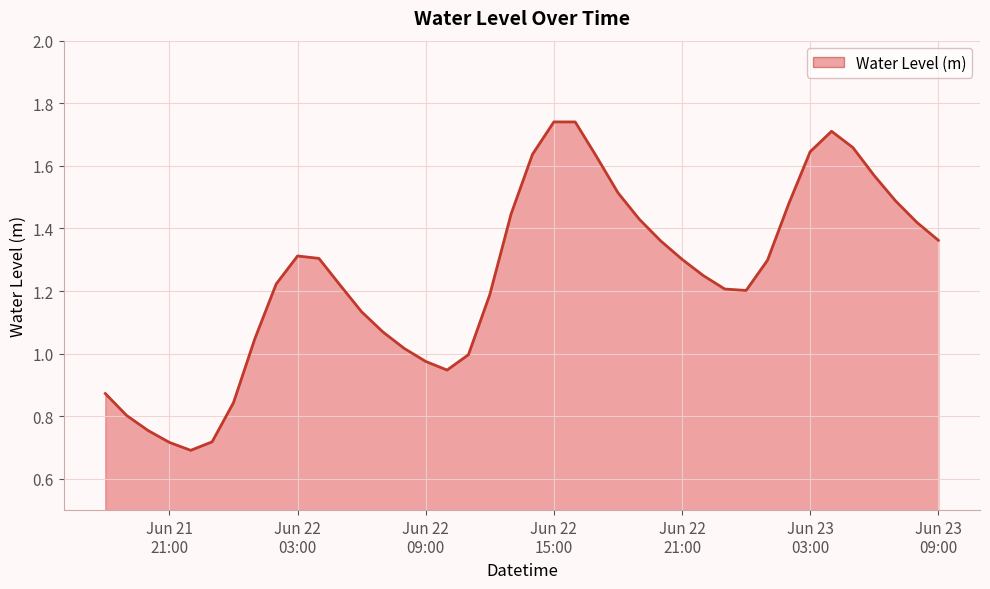

Is this an area chart (filled region under the line)?

Yes